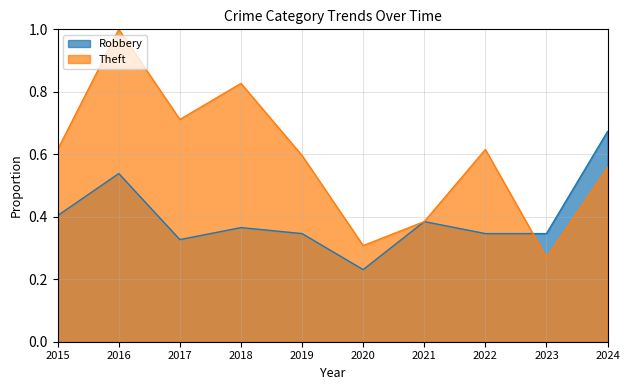

Reading left to right, list all the values displayed in this chart.

Robbery: 0.4	0.5	0.3	0.4	0.3	0.2	0.4	0.3	0.3	0.7
Theft: 0.6	1.0	0.7	0.8	0.6	0.3	0.4	0.6	0.3	0.6